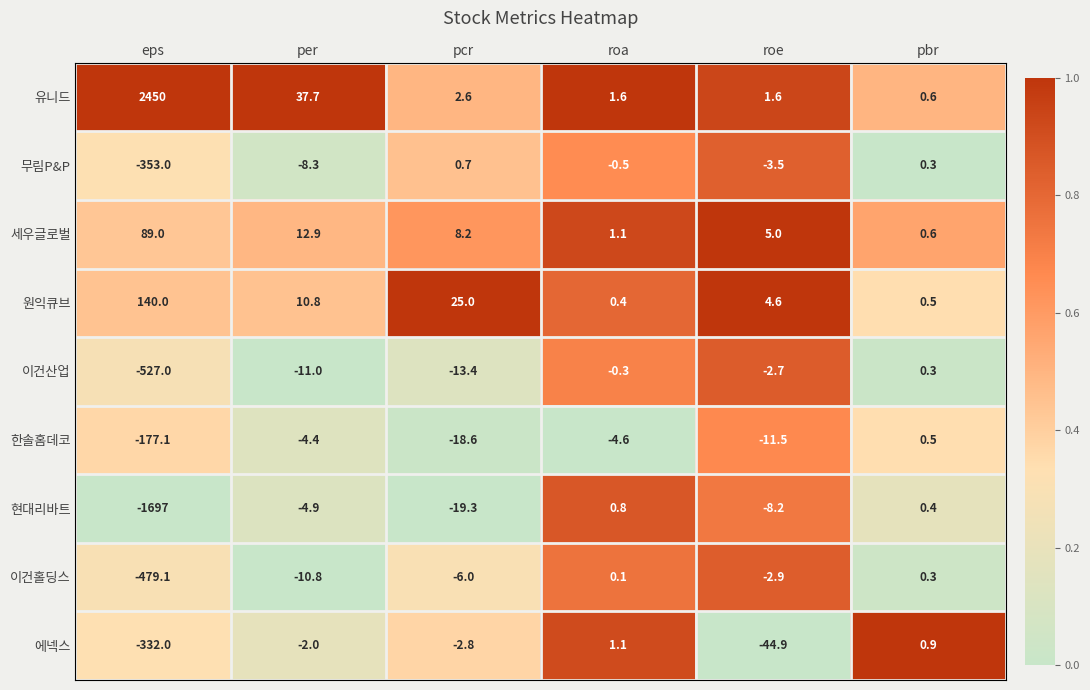

What is the difference between the highest and lowest values at roa?

6.2